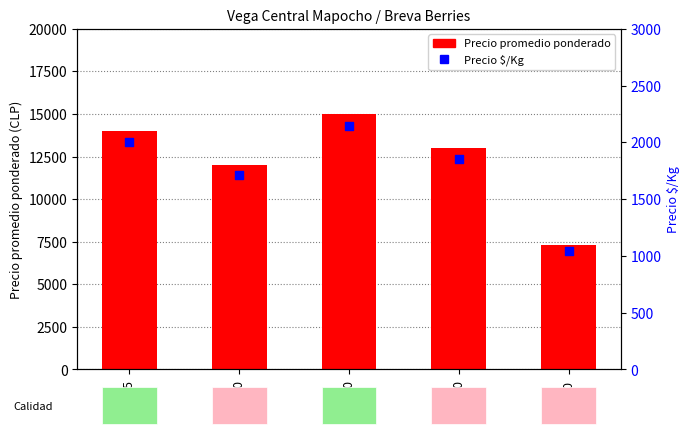

Which series has the largest total across all categories?

Precio promedio ponderado